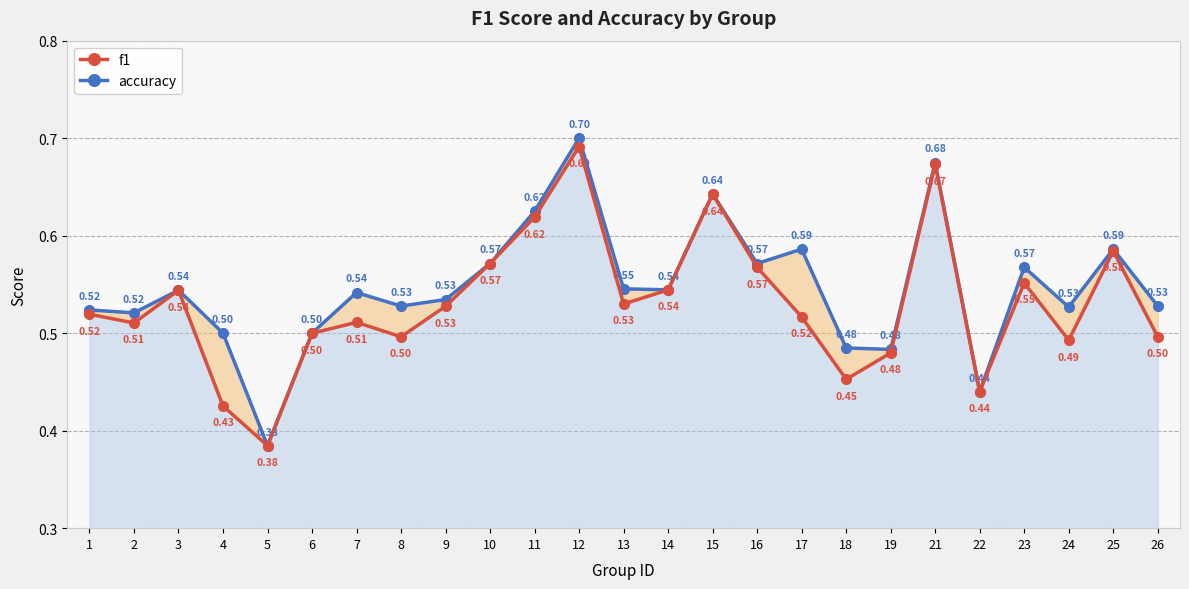

What is the minimum value for f1?

0.4